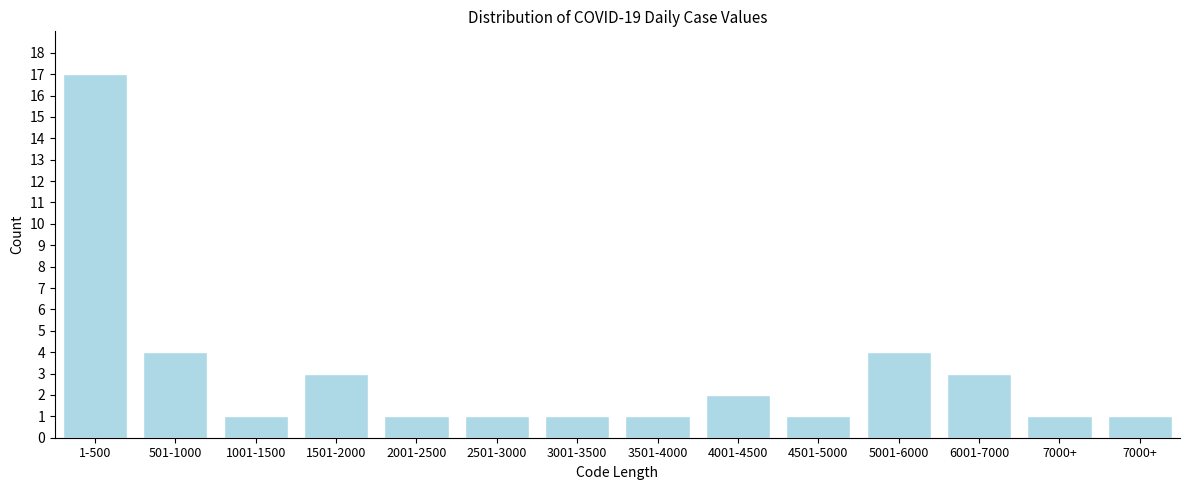

How many bars are there in total?

14